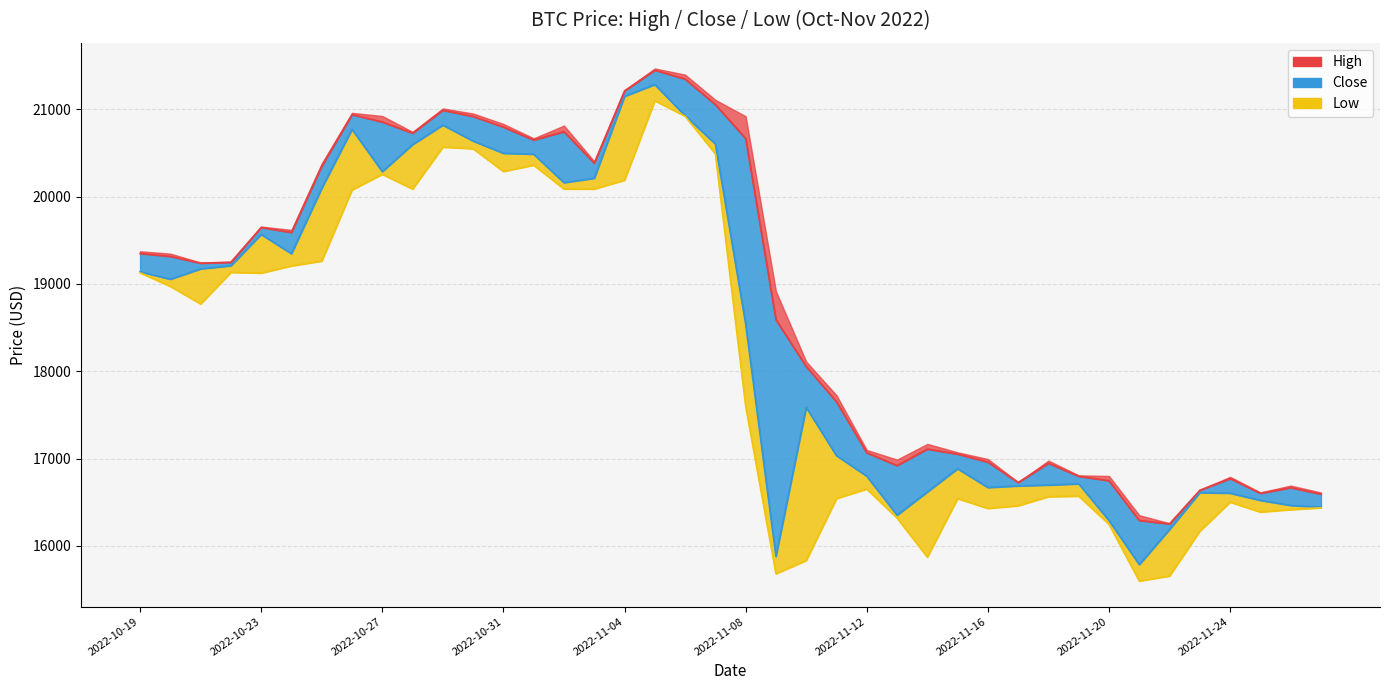

List the series in order of their overall mean, highest first.

High line, Close line, Low line